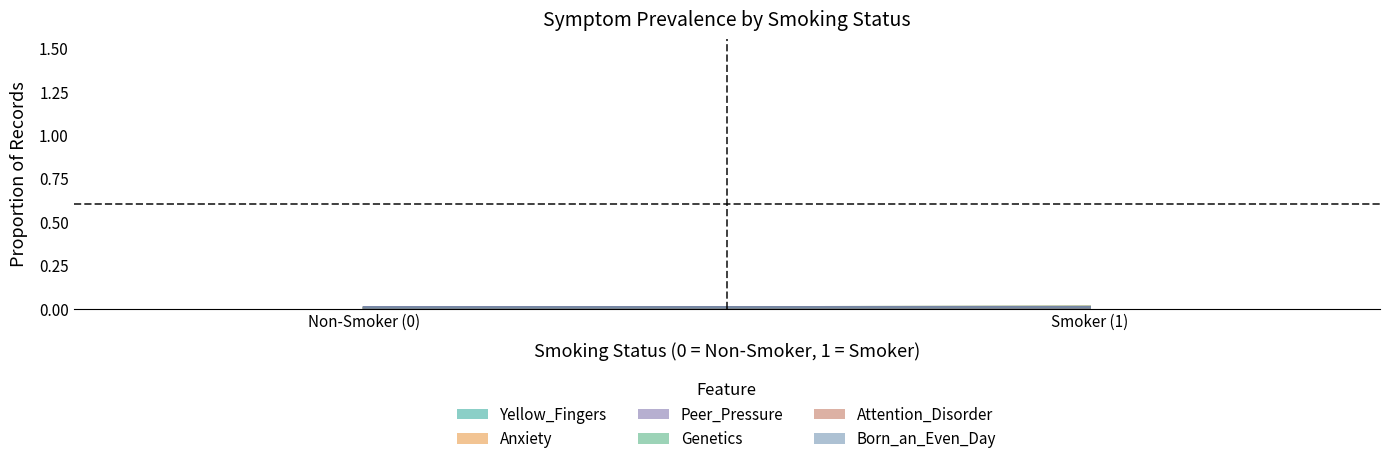

What is the sum of all Peer_Pressure values?

1.0